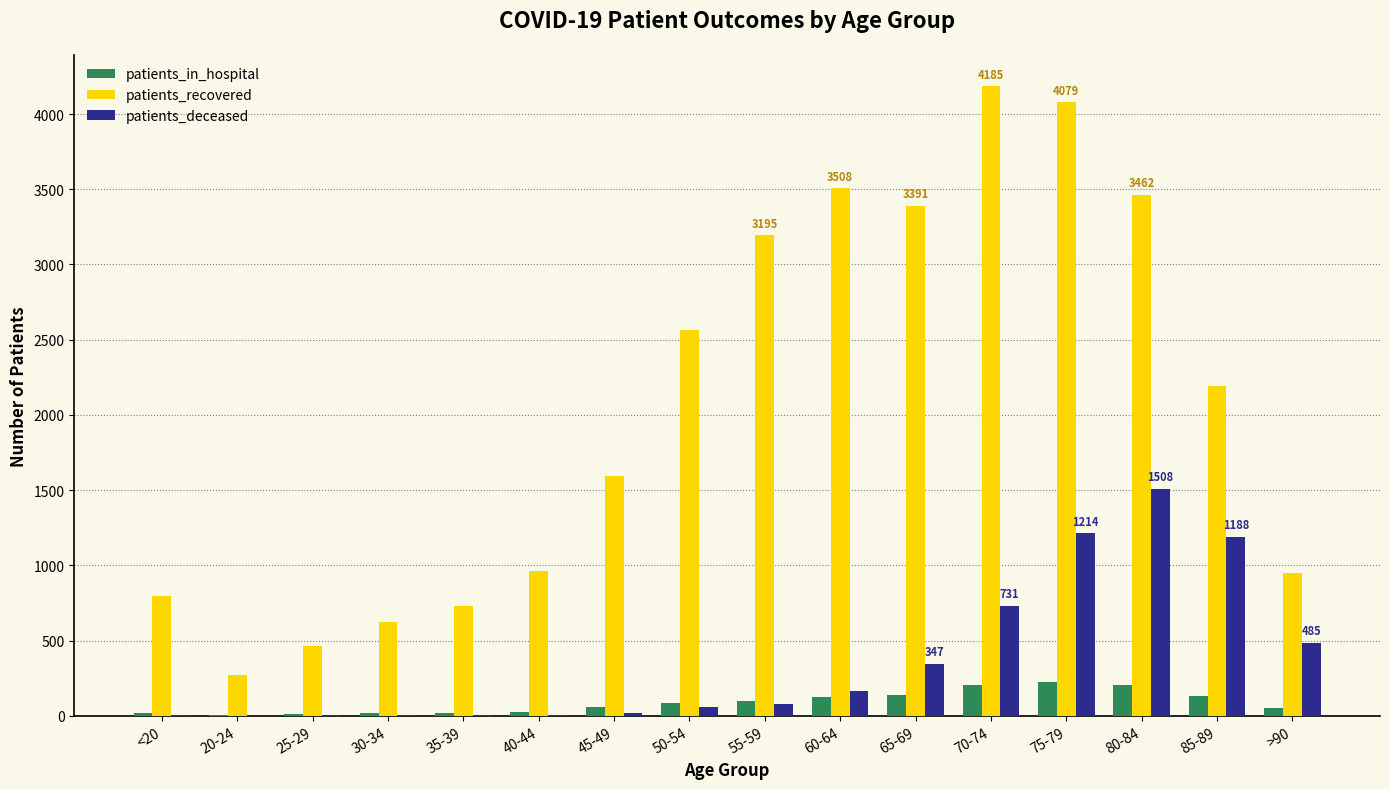

What is the total value across all series at 25-29?

472